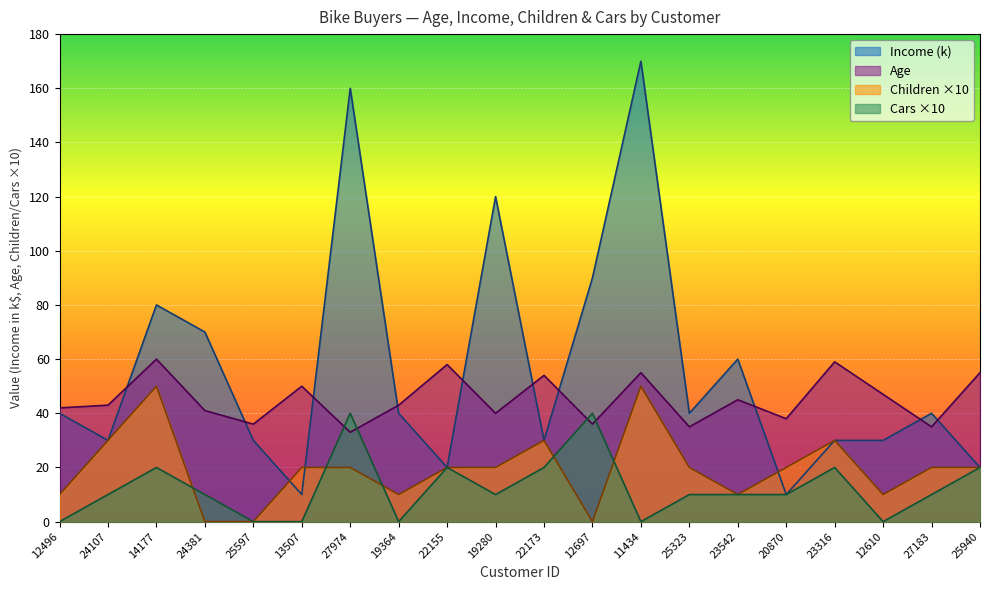

True or false: Income and Age cross at least once.

True